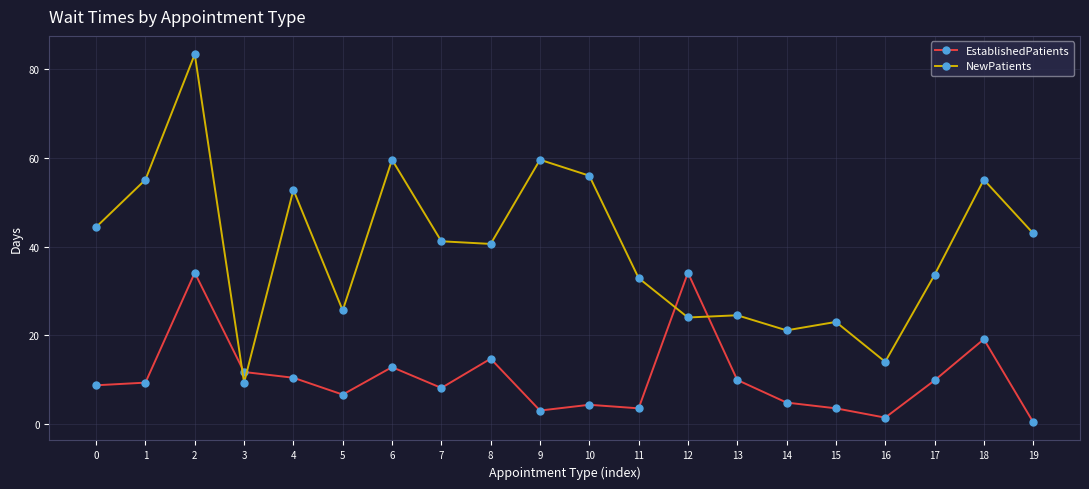

Which series changed the most between 5 and 17?

NewPatients